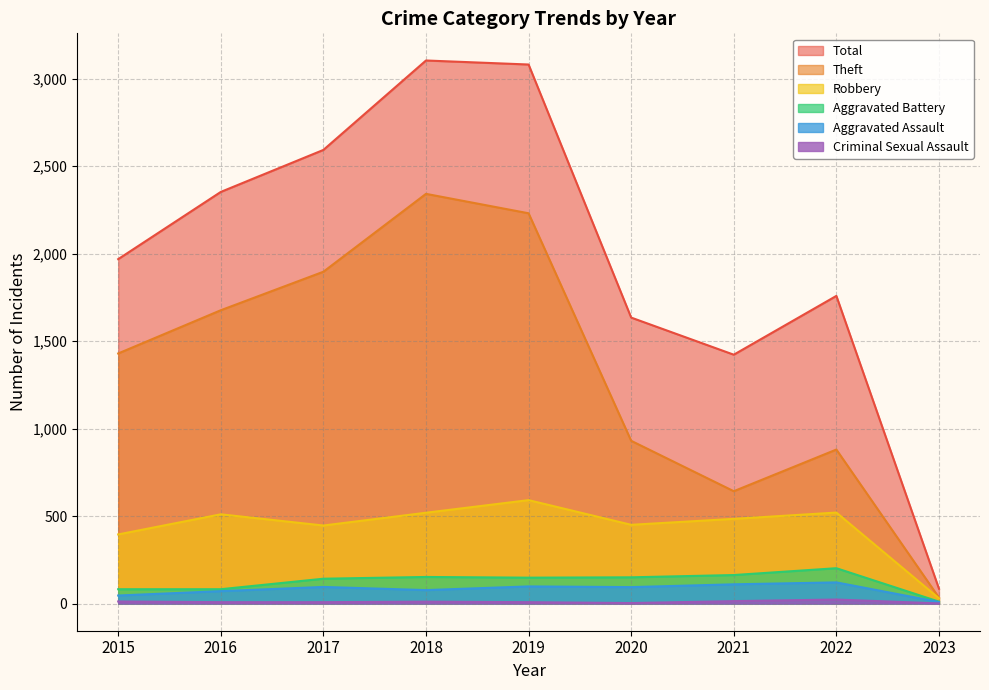

Reading left to right, extract all data points from this chart.

Robbery: 395	510	446	519	591	450	484	520	30
Theft: 1429	1676	1896	2341	2230	930	642	880	34
Aggravated Assault: 46	71	95	77	98	94	110	121	9
Aggravated Battery: 82	82	142	152	148	150	163	202	11
Criminal Sexual Assault: 12	8	8	11	8	3	14	23	1
Total: 1968	2352	2592	3103	3080	1634	1422	1758	85